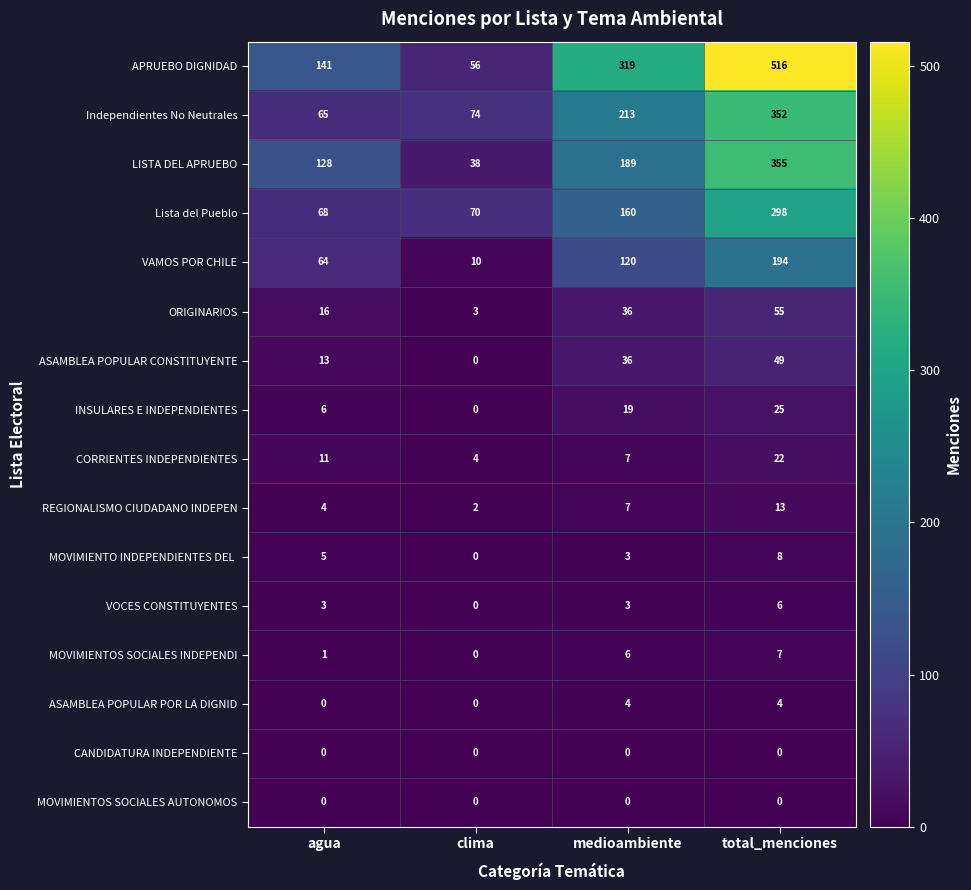

How many positive values does the VOCES CONSTITUYENTES series have?

3